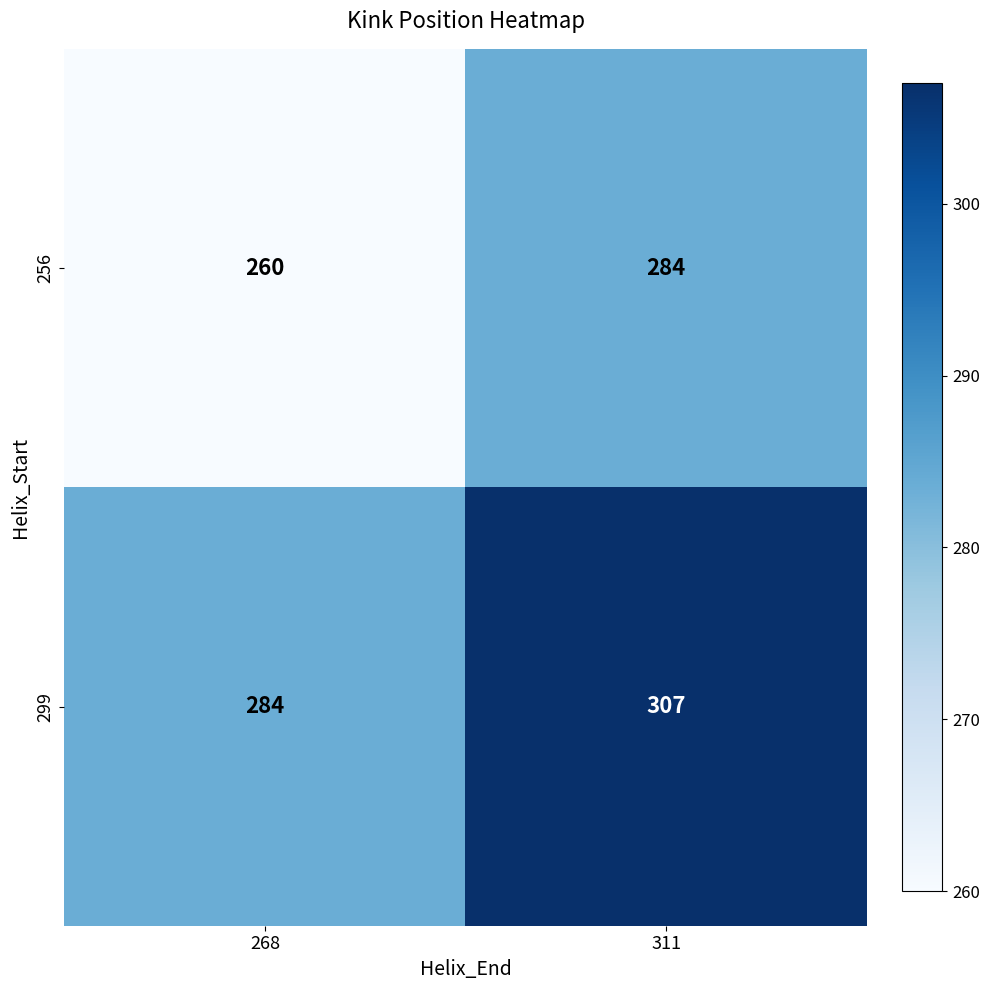

What value does the 256 series have at 311, to the nearest 5?

285